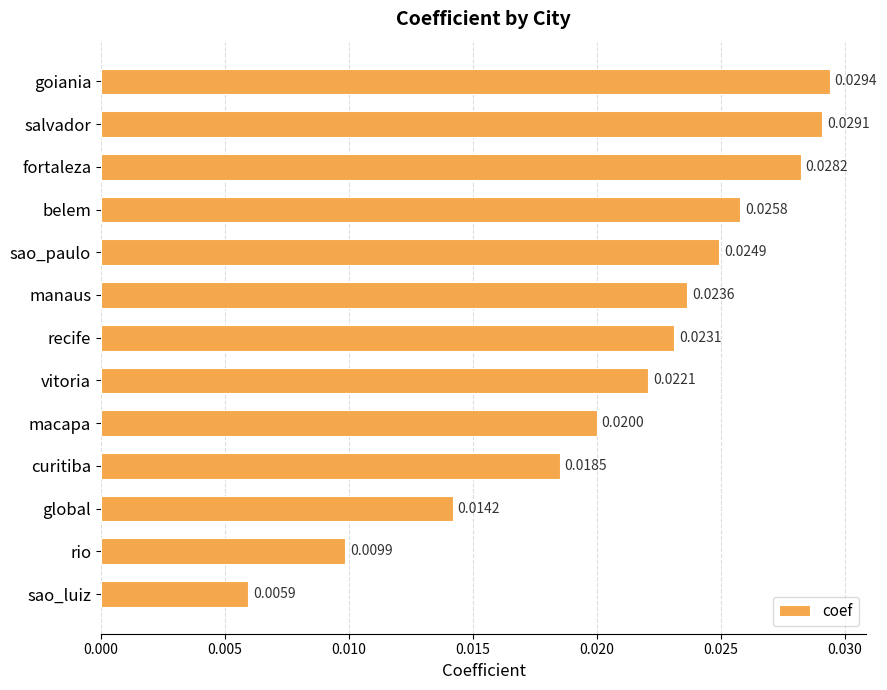

What is the label of the 5th bar from the bottom?

macapa